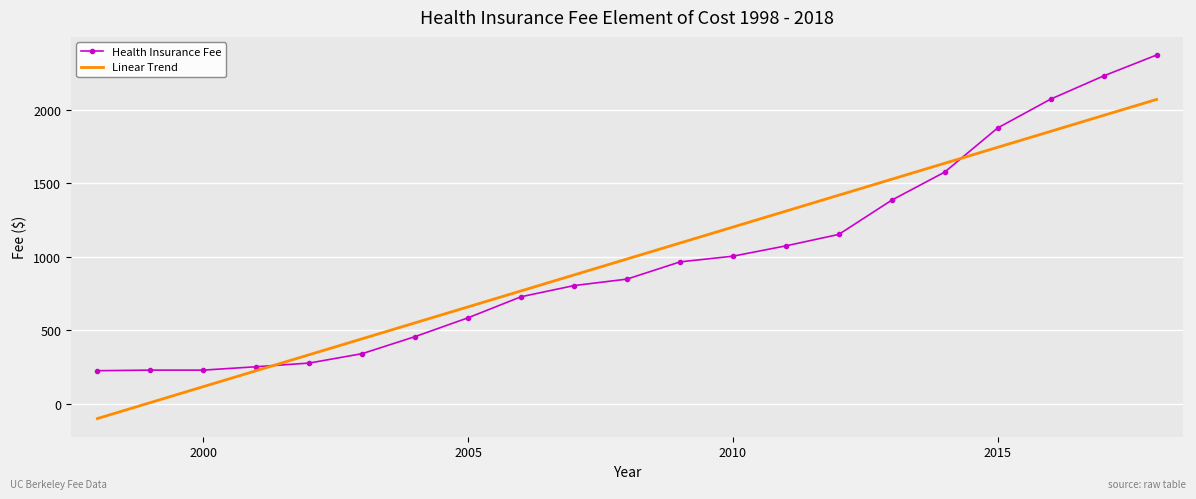

Rank the series by their maximum value, from highest to lowest.

Health Insurance Fee, Linear Trend